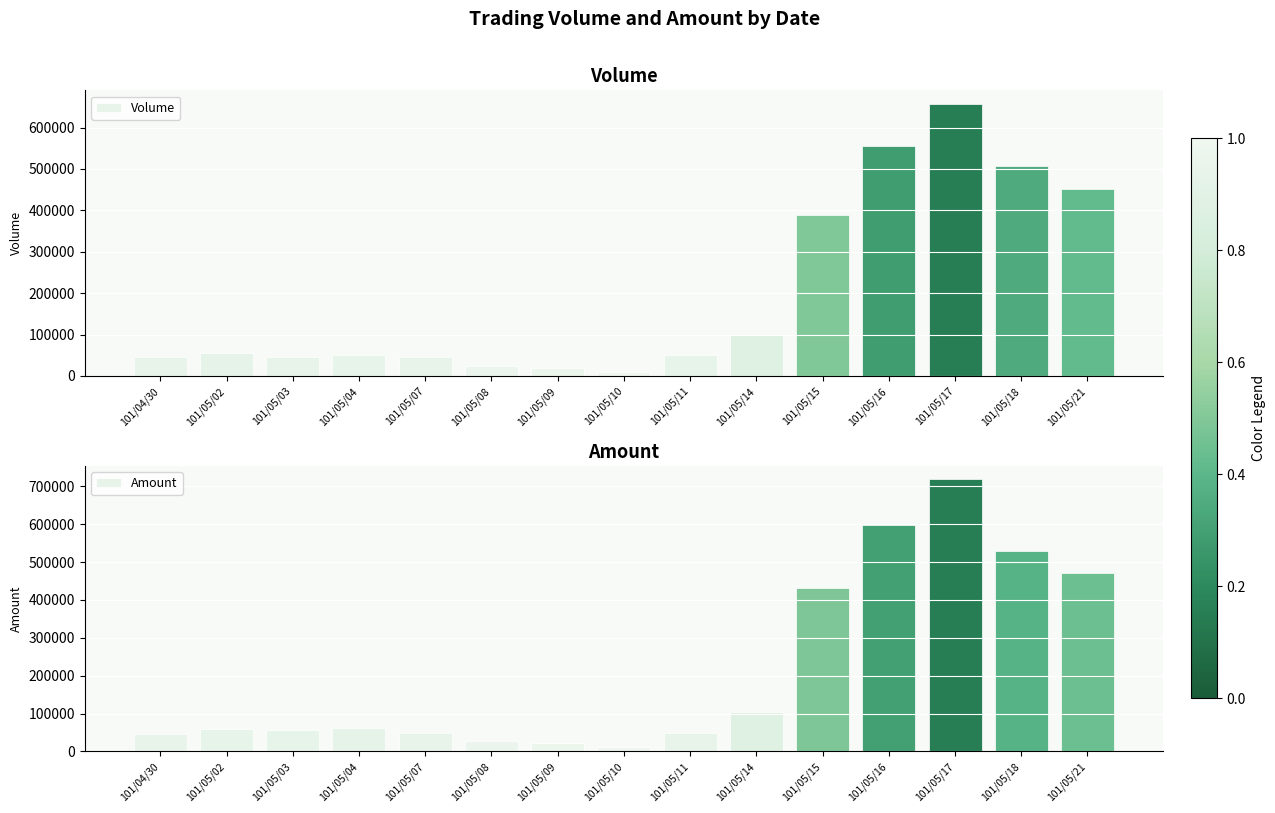

At which category is the sum across all series the highest?

101/05/17